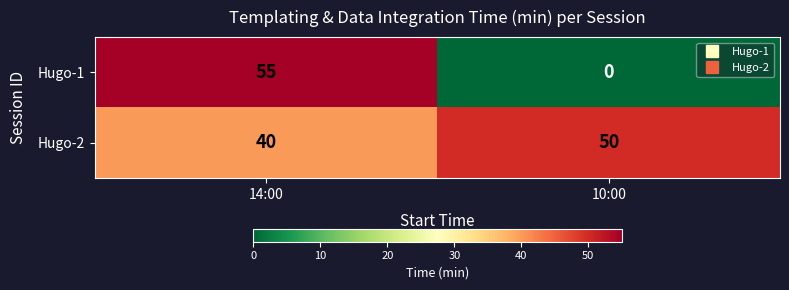

Rank the series at 14:00 from lowest to highest value.

Hugo-2, Hugo-1